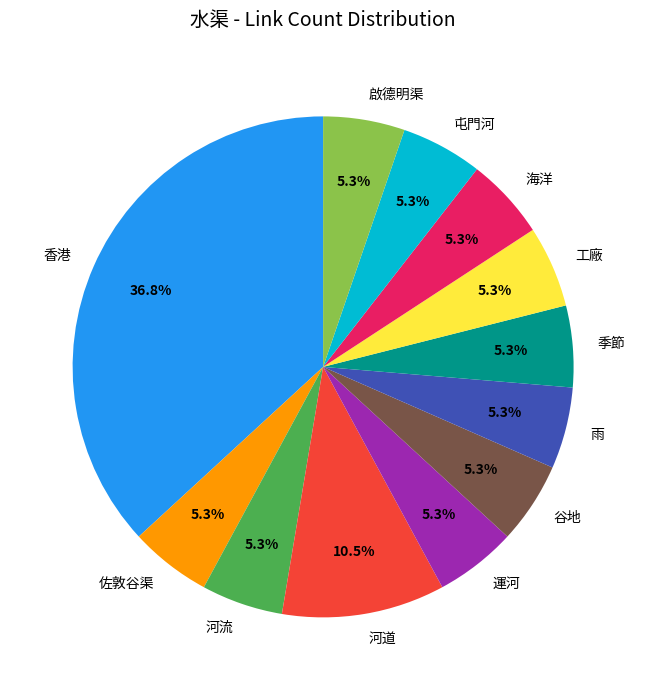

Does 香港 represent more than half of the total?

No